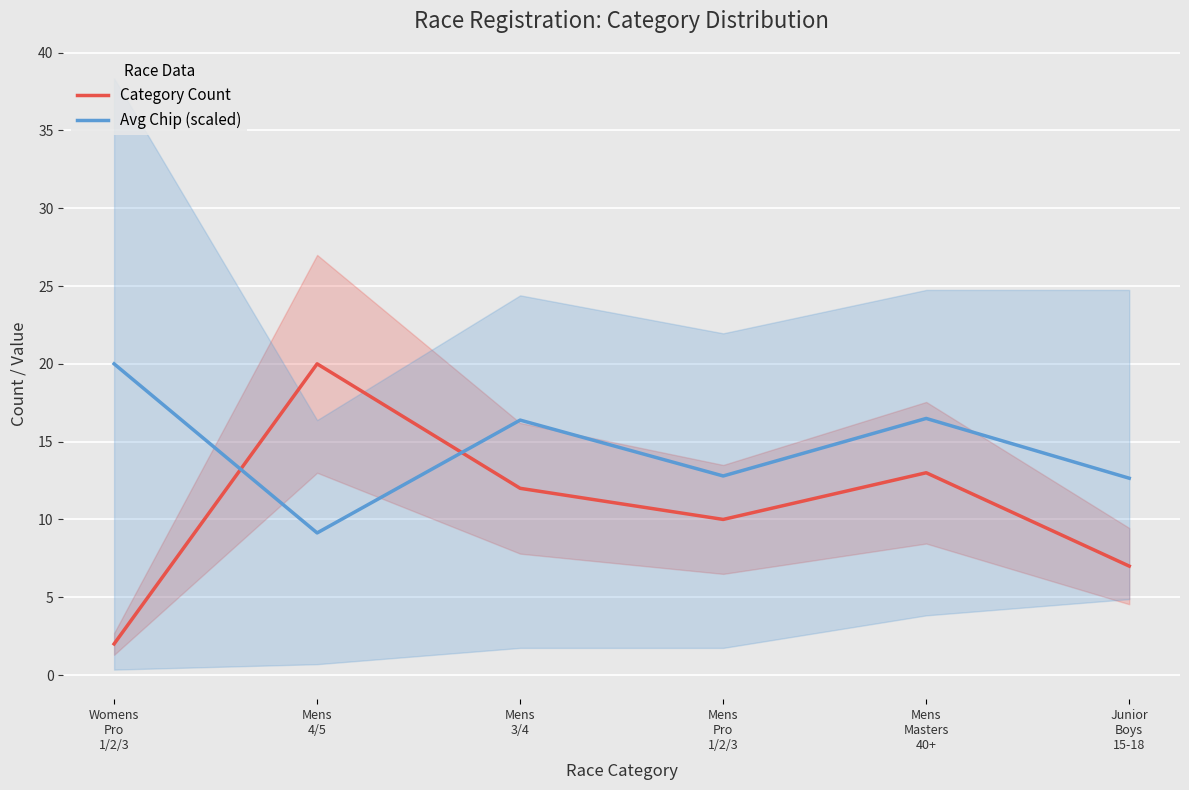

What is the smallest value displayed?

2.0